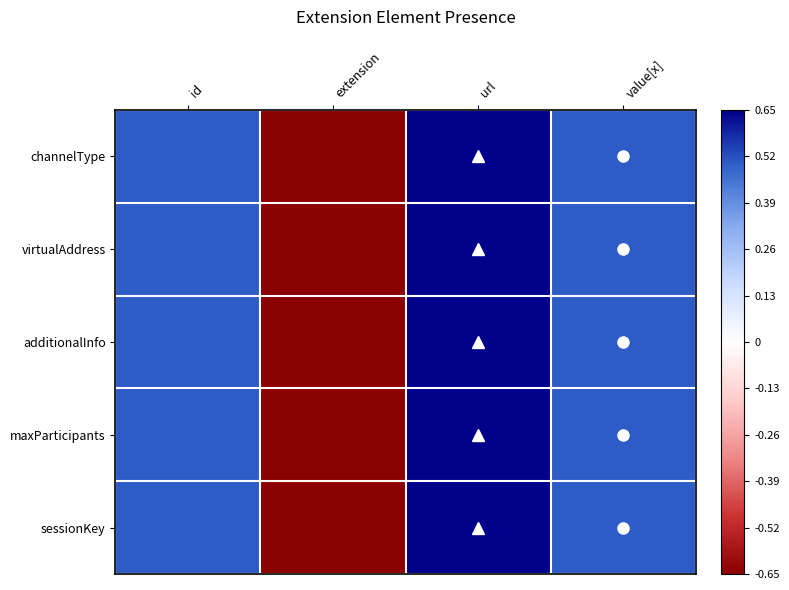

What is the total value across all series at url?

3.2